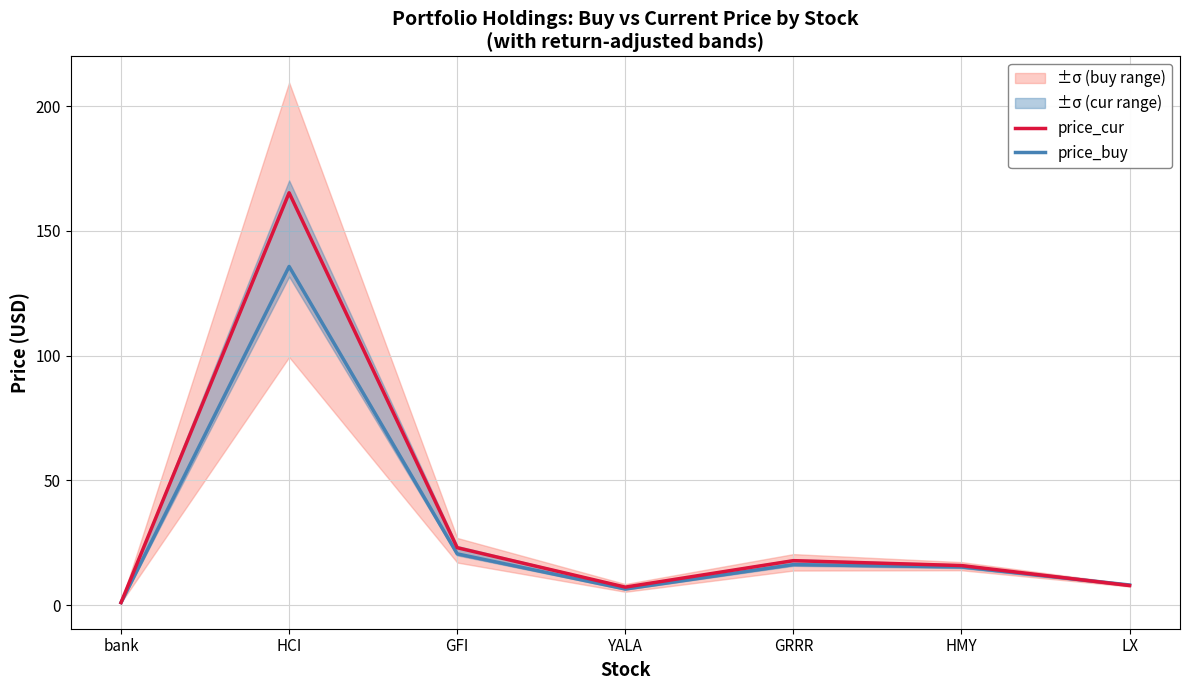

List the series in order of their overall mean, lowest first.

price_buy, price_cur